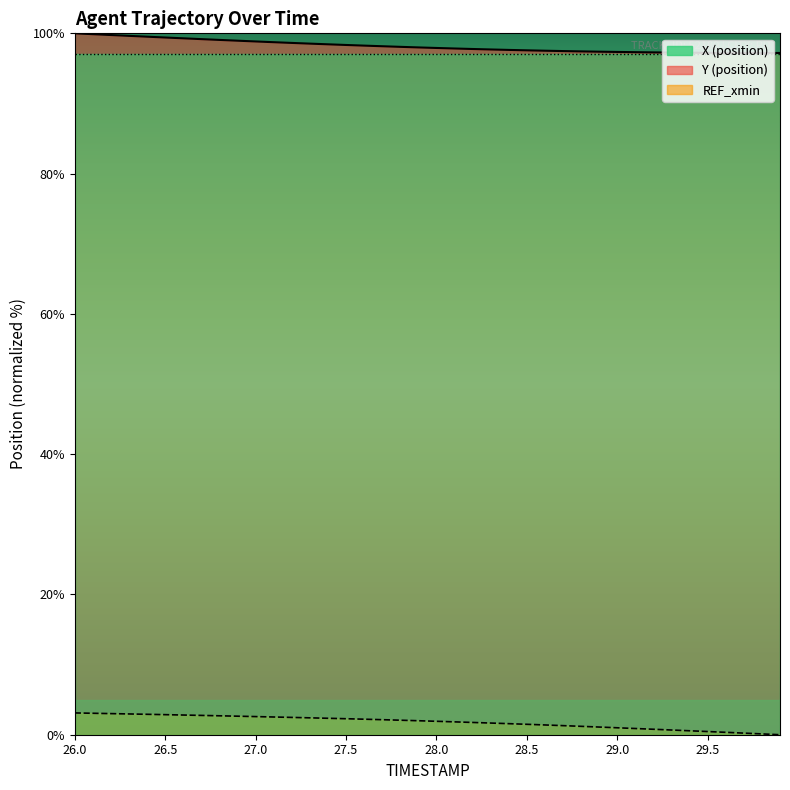

What is the spread (max minus min) of values at 26.0?

96.9